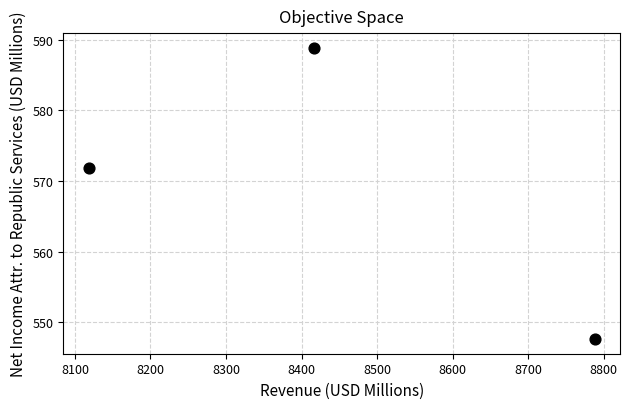

What Y value in the scatter plot is closest to 568?

571.8